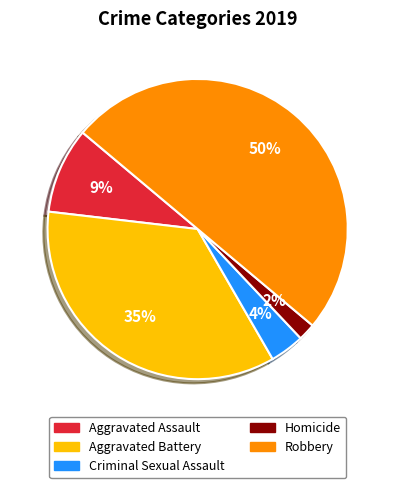

The Robbery slice represents 50% of the pie. True or false?

True